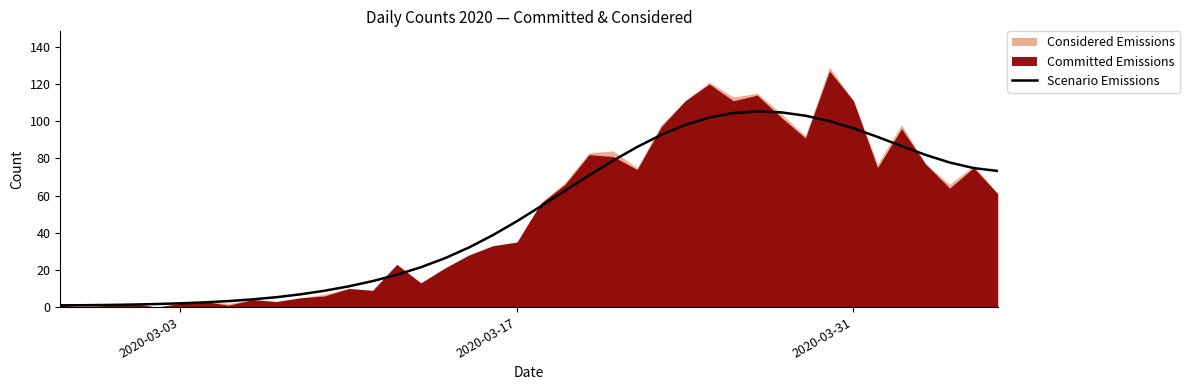

The value of Scenario Emissions at 2020-03-17 is 62.0. True or false?

False